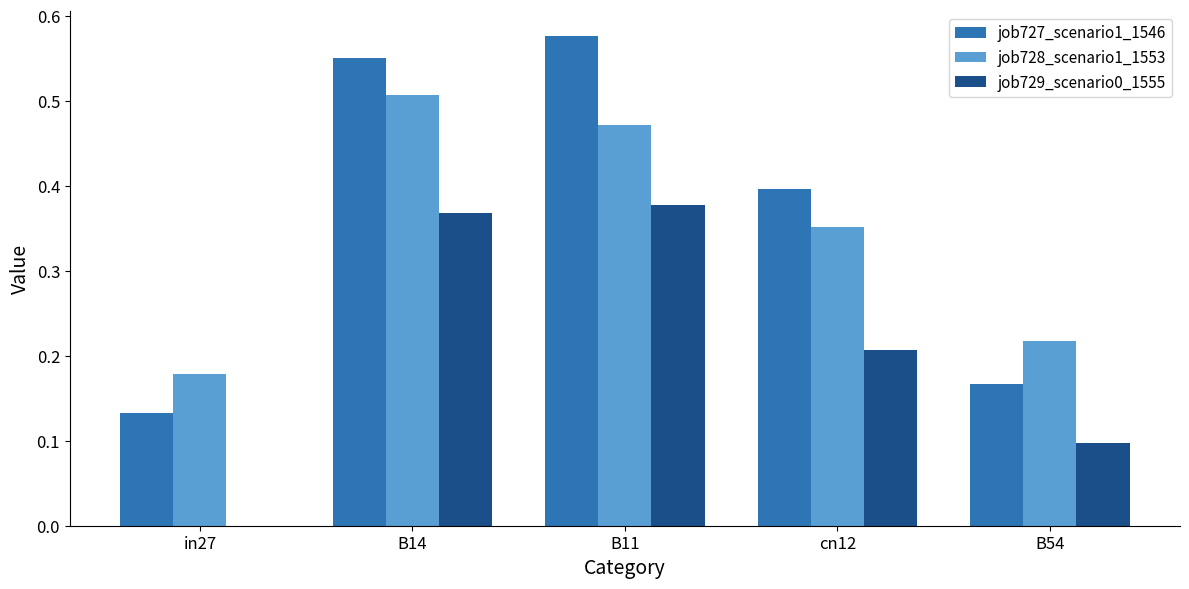

Does the chart contain stacked bars?

No